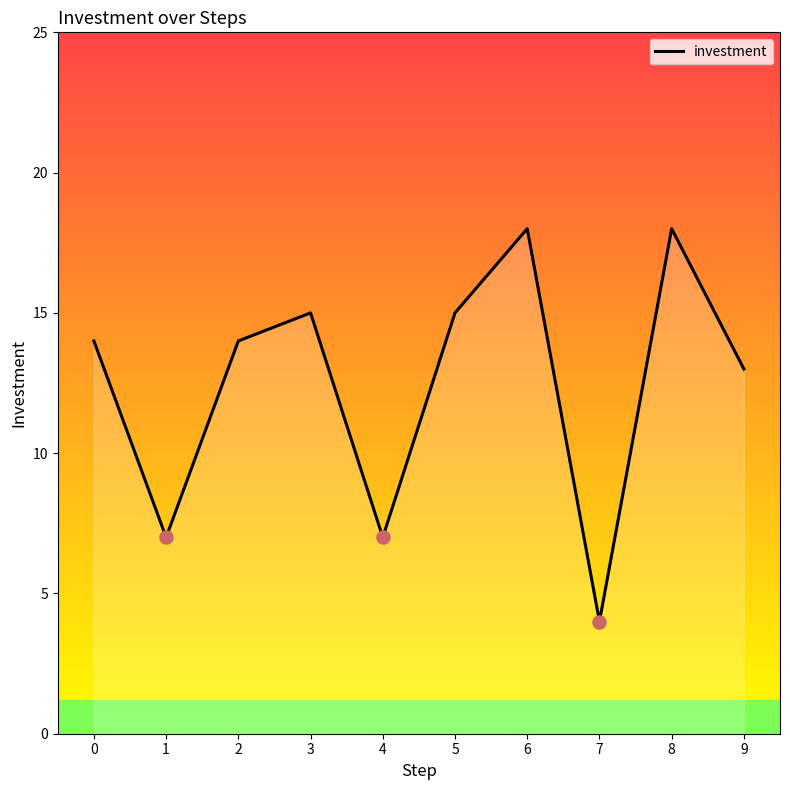

What is the ratio of the value at 2 to the value at 3?

0.9